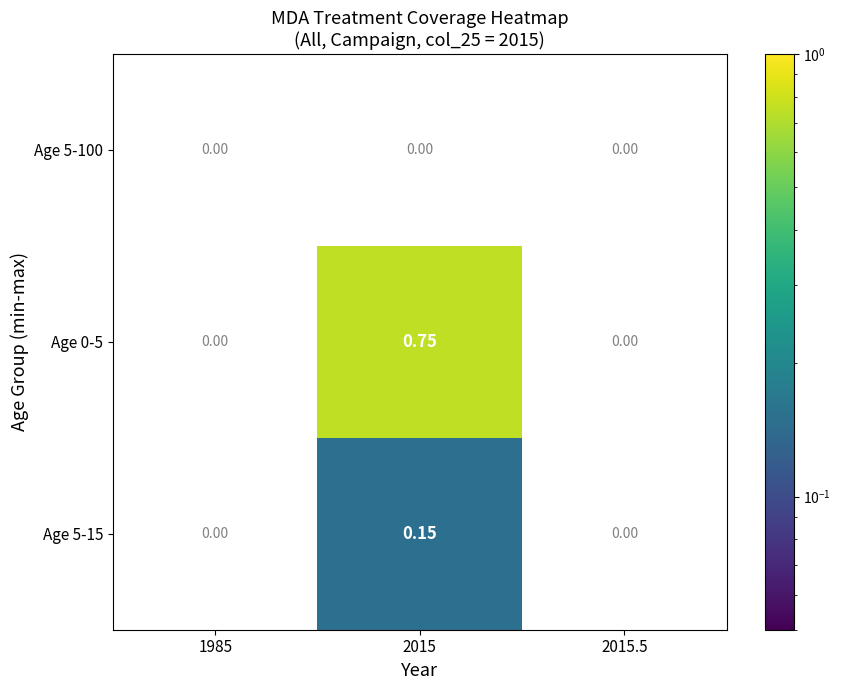

Between 1985 and 2015.5, which is larger?

2015.5